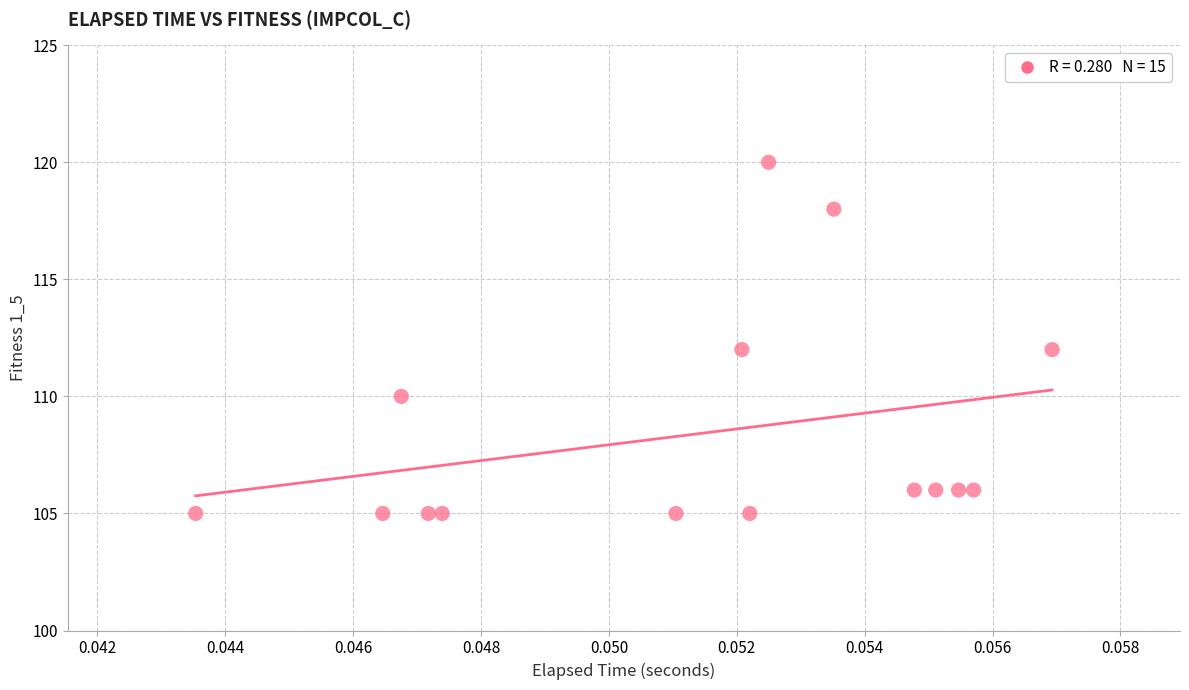

What is the range of Y values (max minus min)?

15